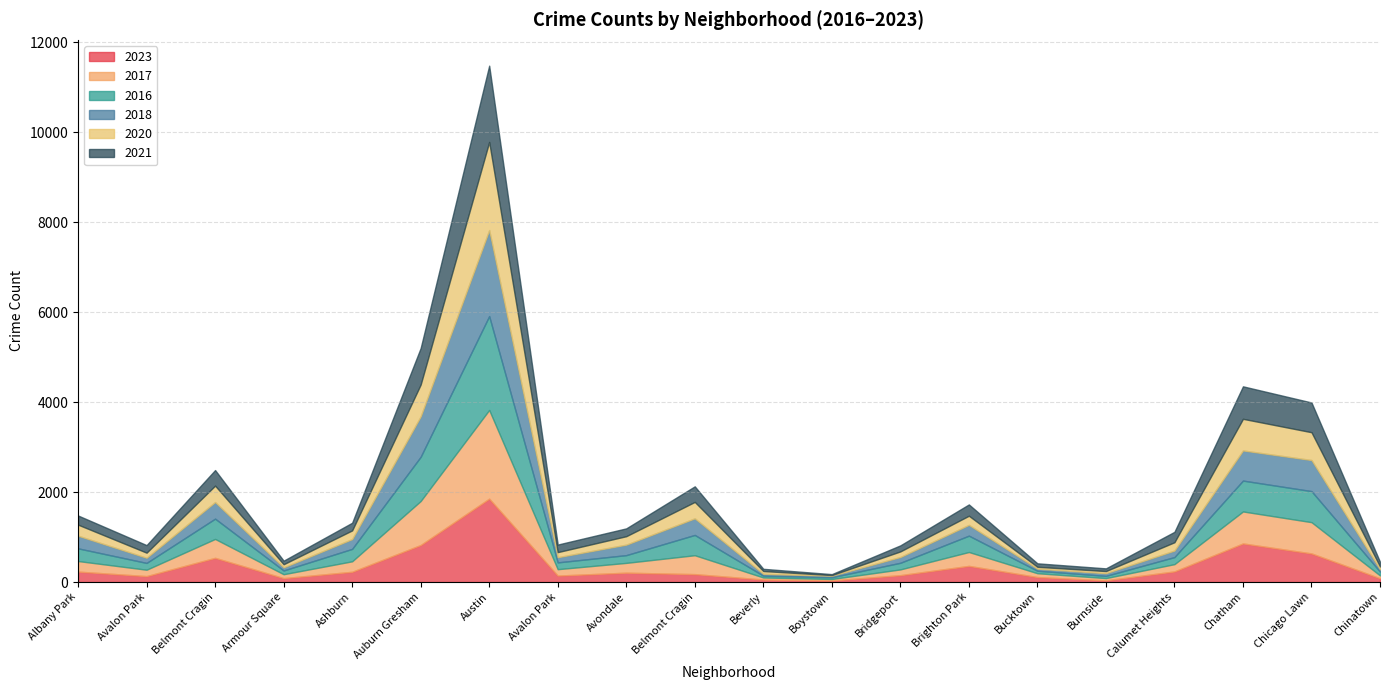

Reading right to left, list all the values displayed in this chart.

2023: 84	636	858	236	38	111	359	153	35	56	176	208	144	1853	823	228	87	538	132	232
2017: 63	695	711	162	50	85	309	128	33	46	420	218	142	1972	978	233	87	420	142	235
2016: 84	690	686	157	49	55	363	147	39	40	451	172	151	2086	983	276	83	451	151	282
2018: 52	691	670	145	60	47	240	129	34	41	369	233	115	1912	898	218	69	369	115	281
2020: 63	618	703	185	47	41	203	124	14	62	365	188	113	1959	708	193	70	365	113	246
2021: 103	661	722	231	60	77	251	134	21	49	346	174	168	1695	811	170	79	346	168	203